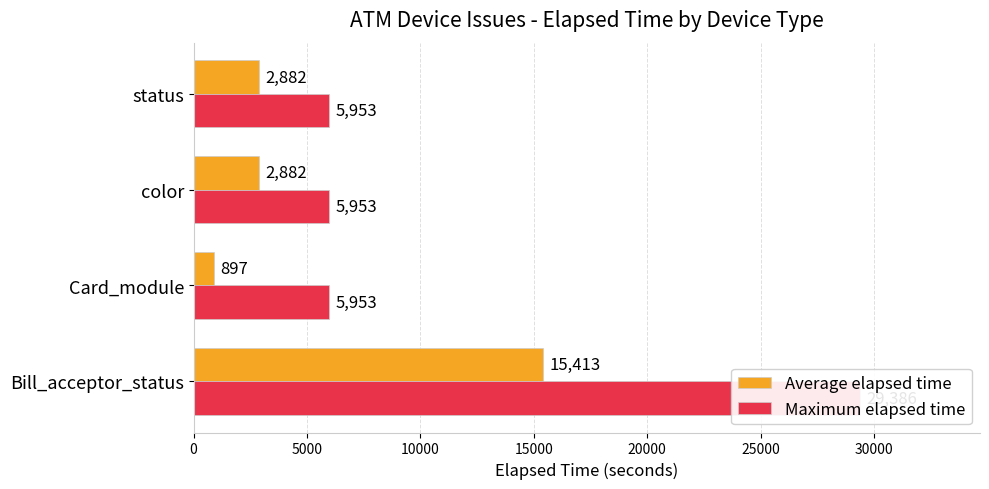

The Maximum elapsed time series shows 7744 at Card_module. True or false?

False